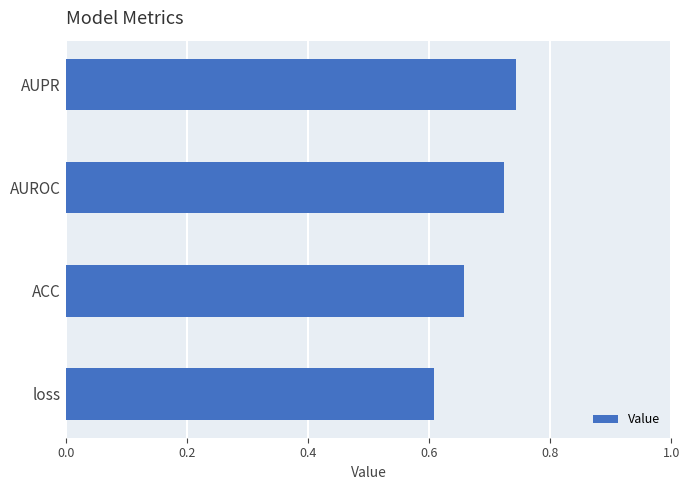

Does the chart contain stacked bars?

No